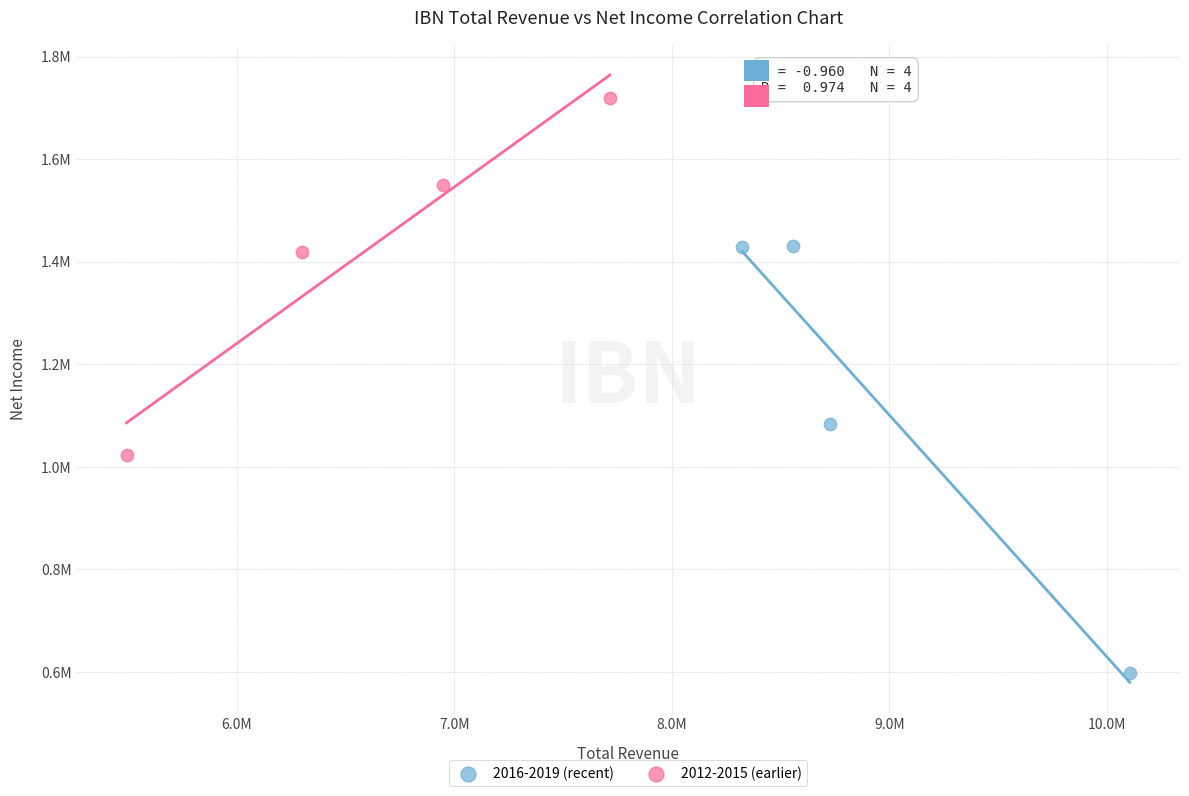

Which series has the largest Y range (max minus min)?

2016-2019 (recent)